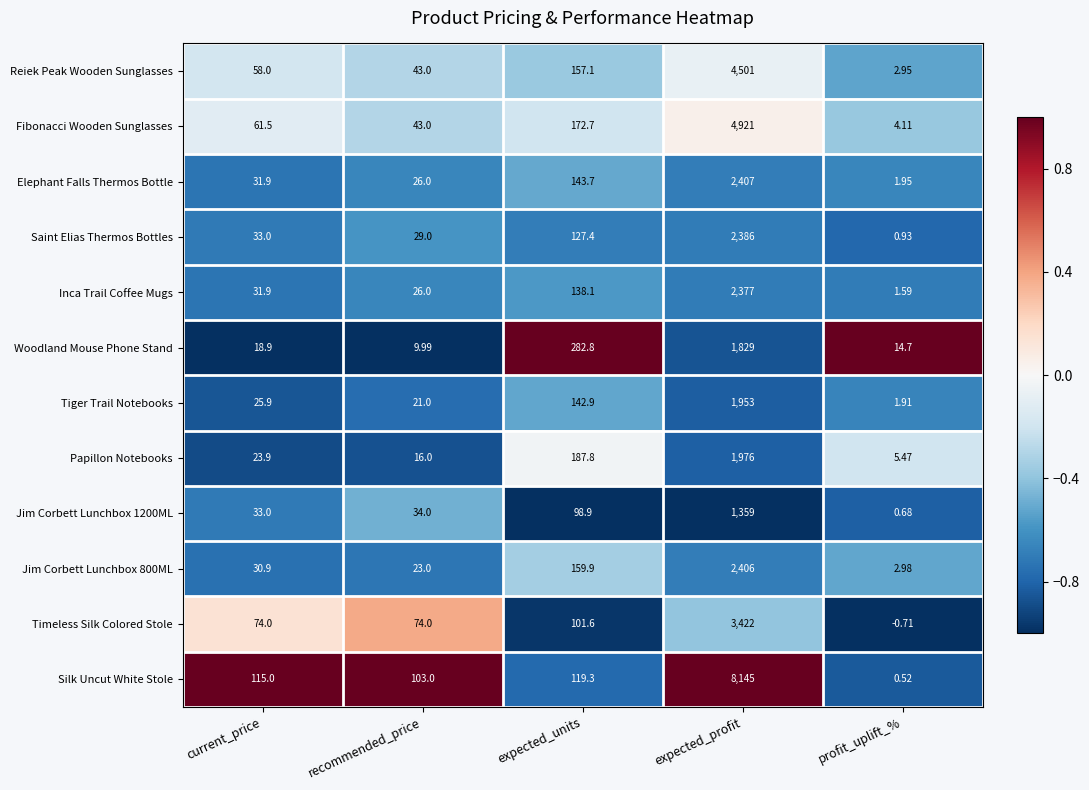

At which category does the chart reach its minimum across all series?

profit_uplift_%